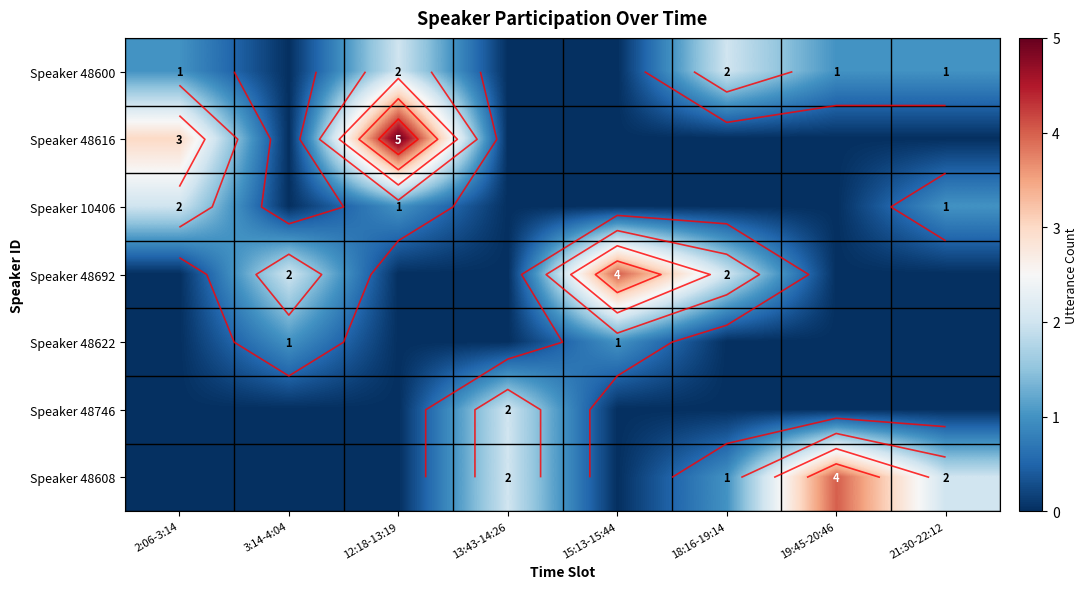

What is the highest value of the Speaker 48622 series?

1